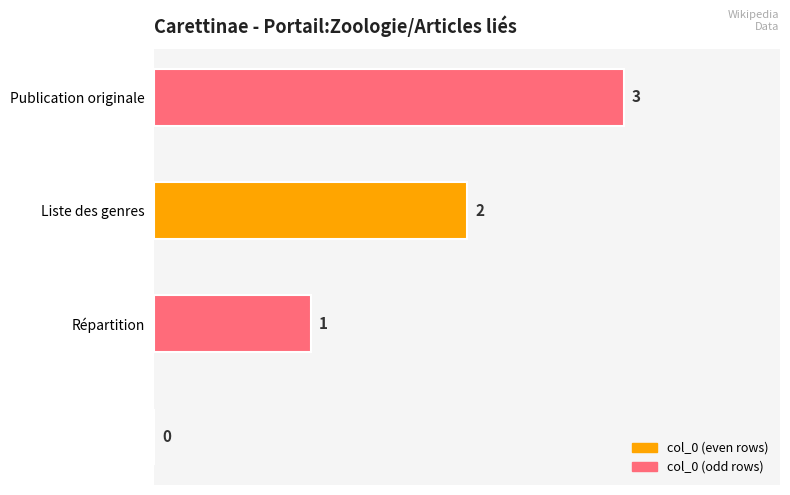

Count the number of data series in this chart.

1